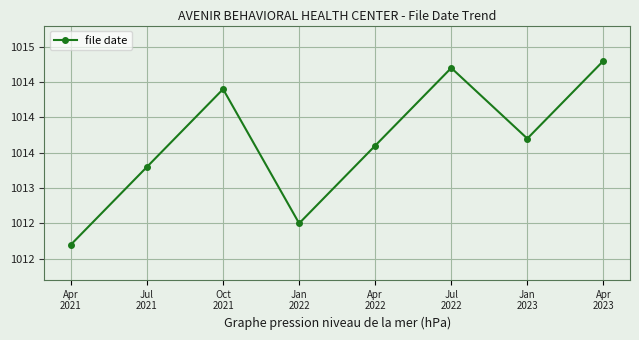

What is the difference between the maximum and minimum values?

2.6